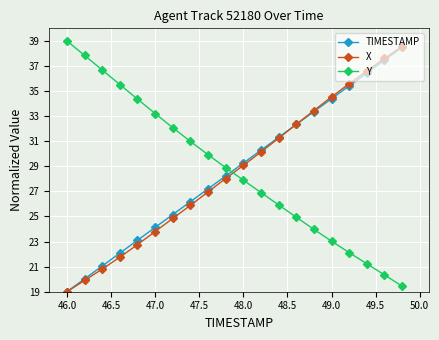

What is the value of the Y point at the 6th from the left?

33.2